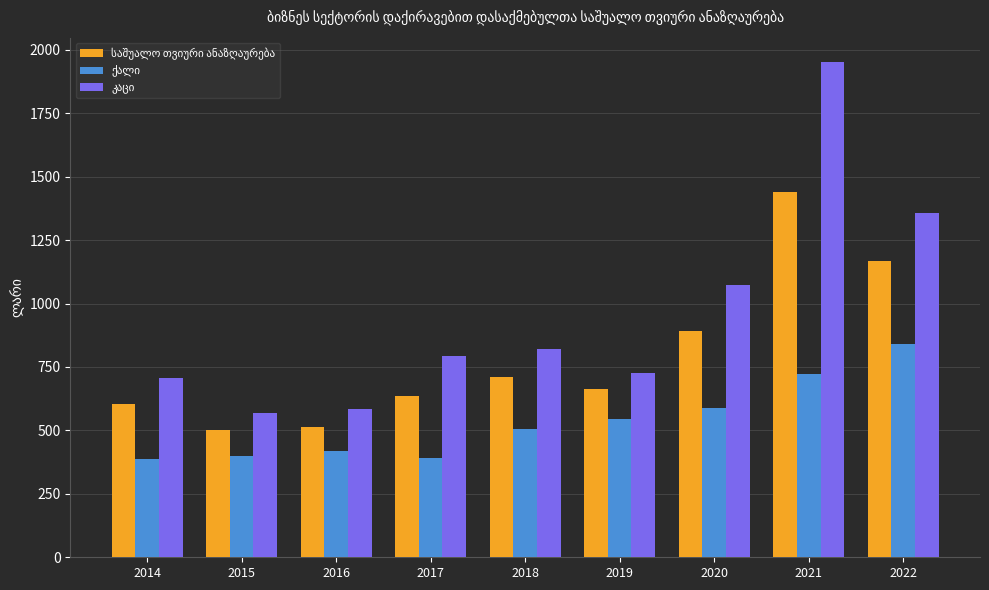

Which category has the highest value across all series?

2021